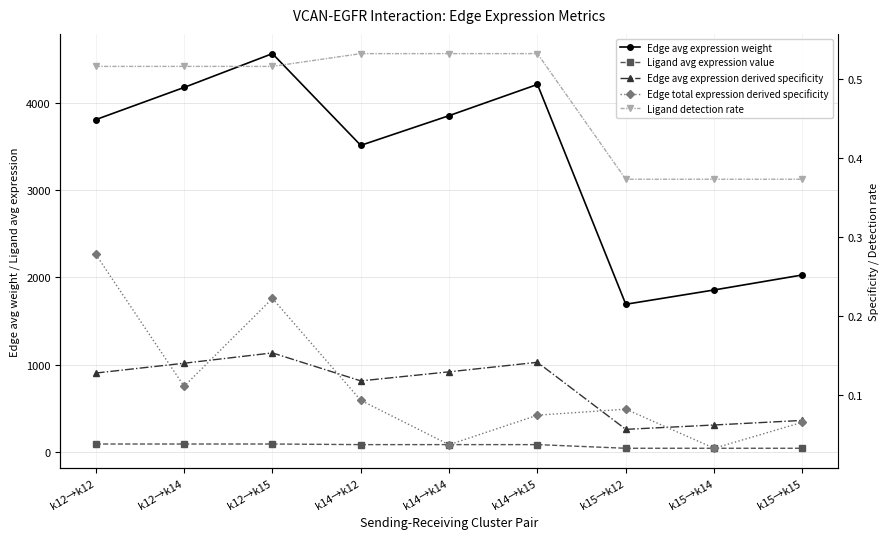

What is the value of the Ligand avg expression value point at the 4th from the left?

80.9